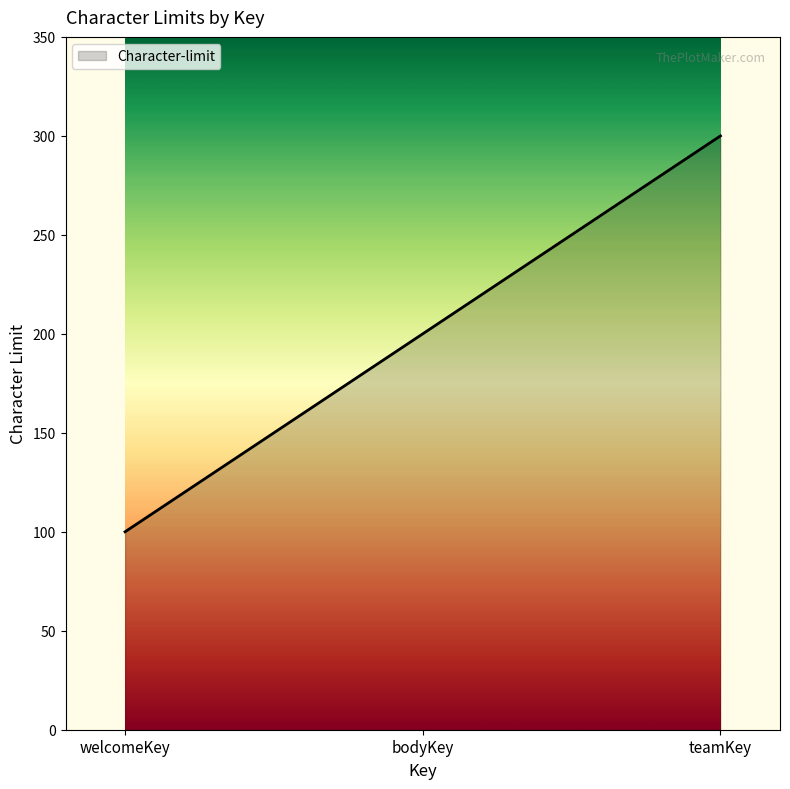

At which category does the chart reach its minimum across all series?

welcomeKey